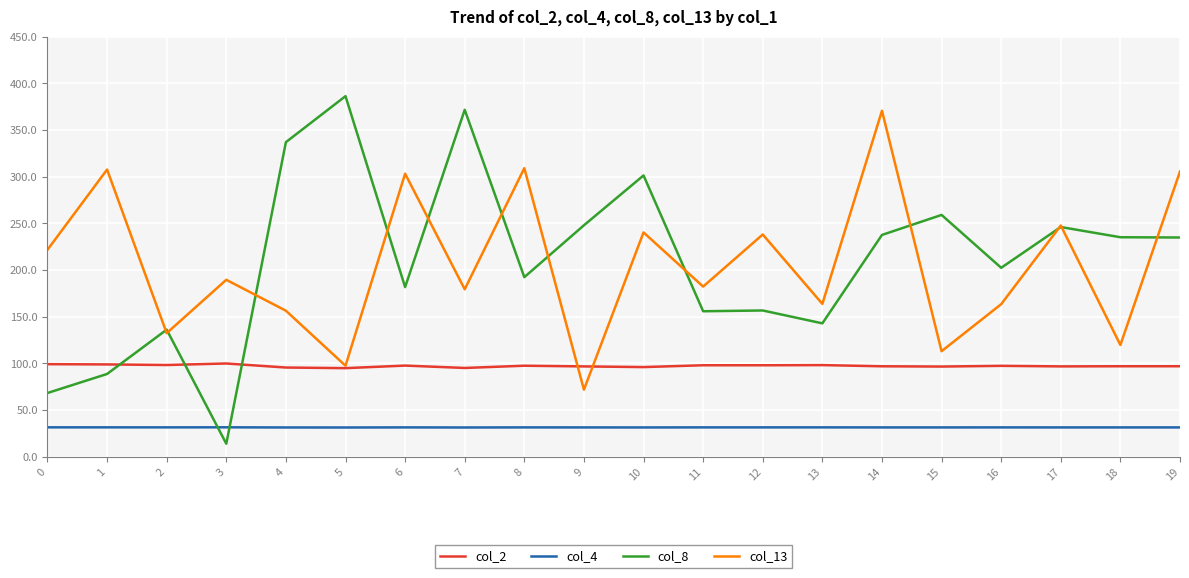

At which label does col_8 reach its peak?

5